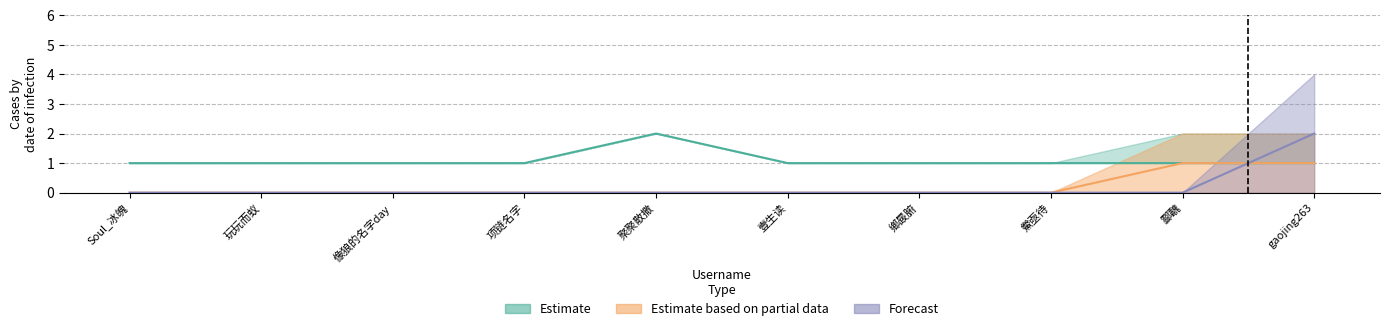

Is the value of Estimate based on partial data at gaojing263 greater than the value of Estimate at gaojing263?

No